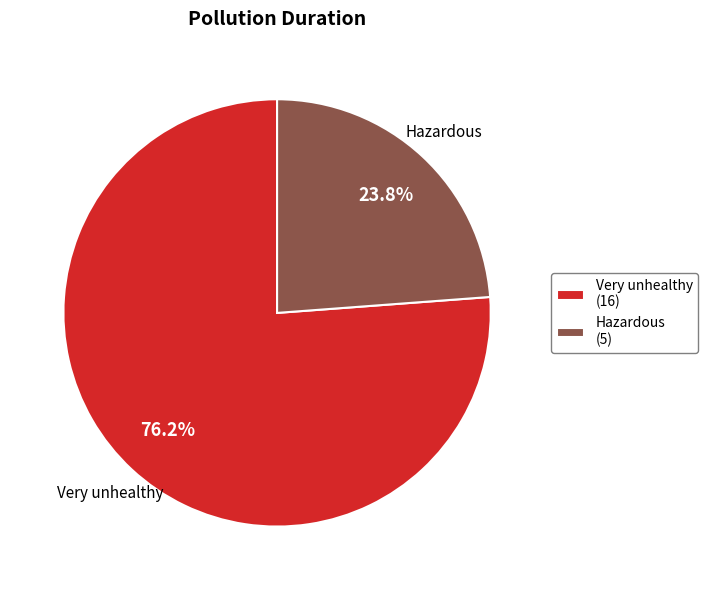

Which has a higher value, Very unhealthy or Hazardous?

Very unhealthy